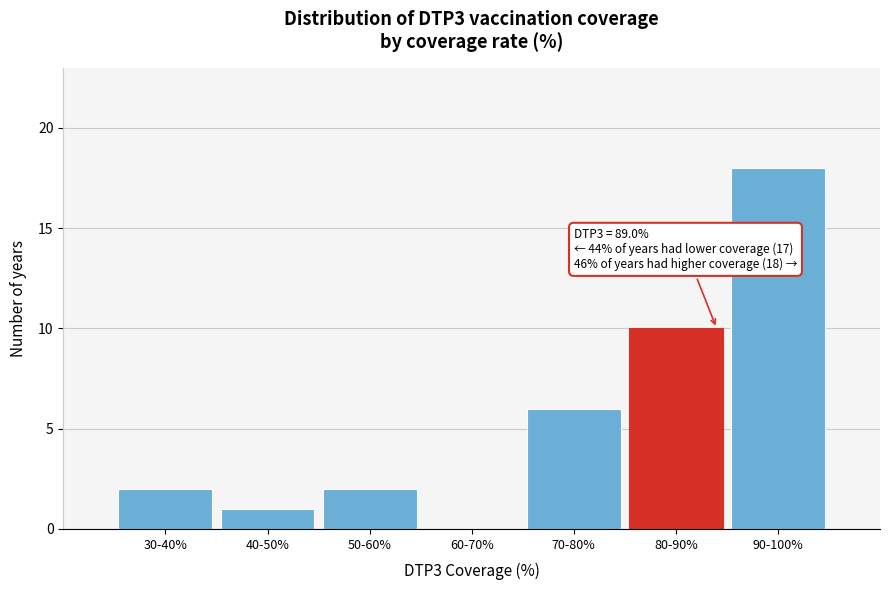

Reading left to right, extract all data points from this chart.

30-40%=2	40-50%=1	50-60%=2	60-70%=0	70-80%=6	80-90%=10	90-100%=18